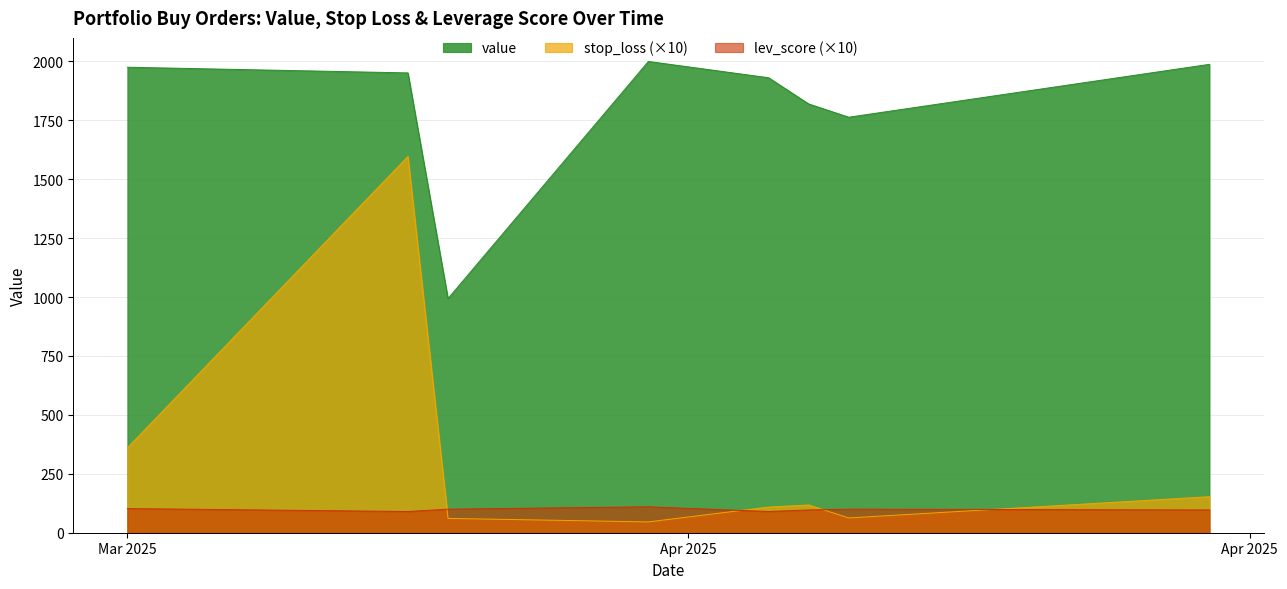

Is it true that lev_score equals 11.0 at 2025-03-31?

True